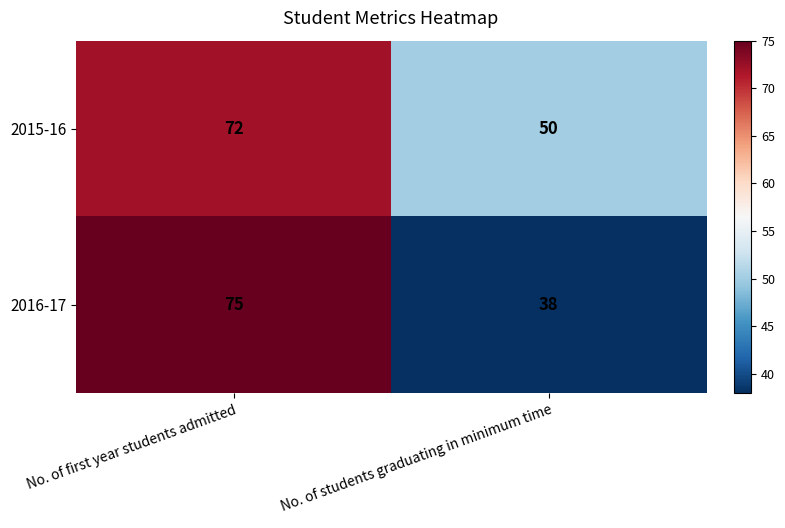

What is the total value across all series at No. of students graduating in minimum time?

88